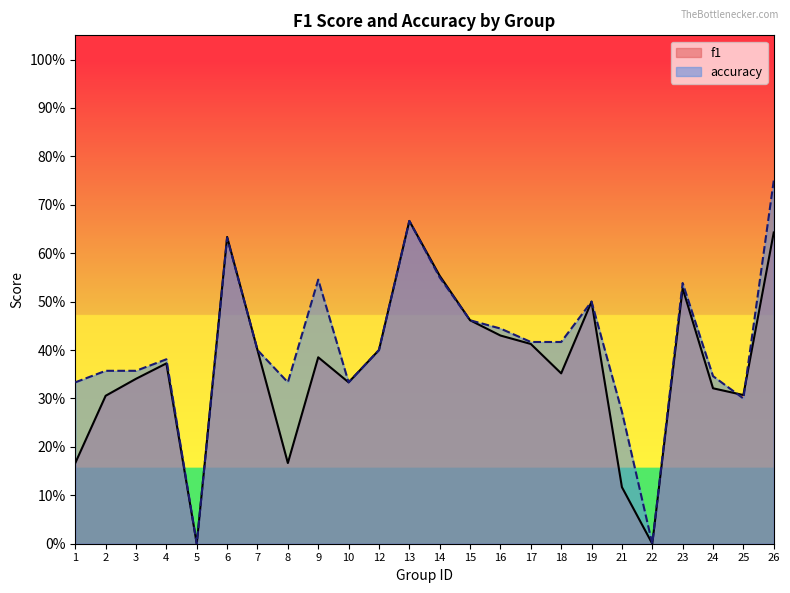

Reading left to right, extract all data points from this chart.

f1: 1=0.2	2=0.3	3=0.3	4=0.4	5=0.0	6=0.6	7=0.4	8=0.2	9=0.4	10=0.3	12=0.4	13=0.7	14=0.6	15=0.5	16=0.4	17=0.4	18=0.4	19=0.5	21=0.1	22=0.0	23=0.5	24=0.3	25=0.3	26=0.6
accuracy: 1=0.3	2=0.4	3=0.4	4=0.4	5=0.0	6=0.6	7=0.4	8=0.3	9=0.5	10=0.3	12=0.4	13=0.7	14=0.6	15=0.5	16=0.4	17=0.4	18=0.4	19=0.5	21=0.3	22=0.0	23=0.5	24=0.3	25=0.3	26=0.8